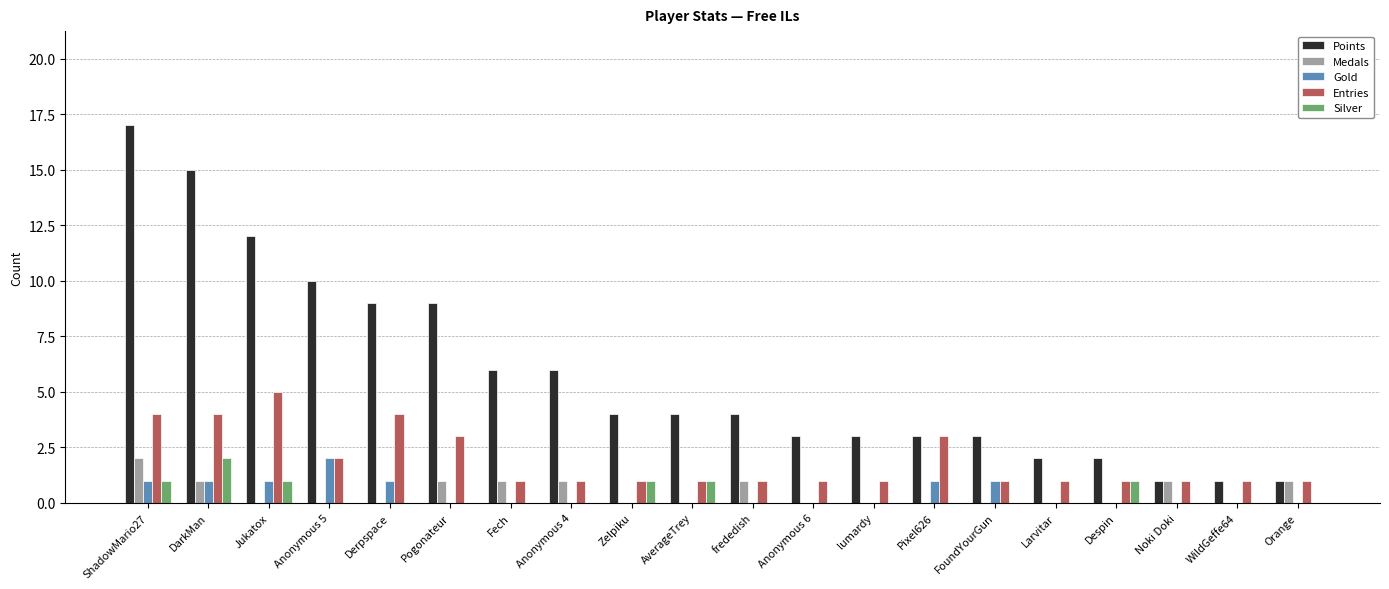

Count the number of categories in the chart.

20